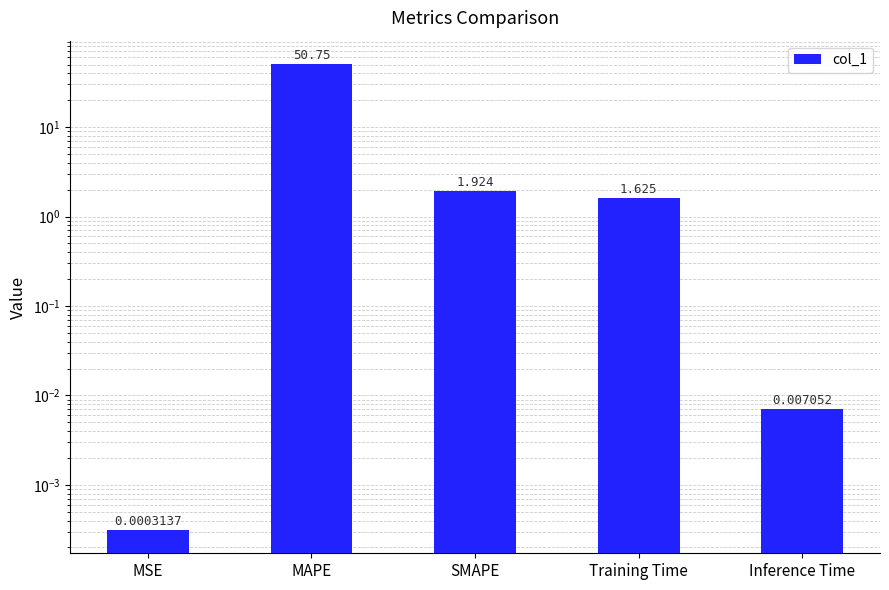

The value at SMAPE is 1.9. True or false?

True